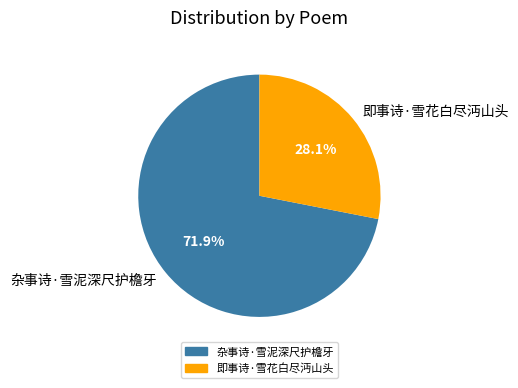

To the nearest percent, what portion does 即事诗·雪花白尽沔山头 represent?

28%